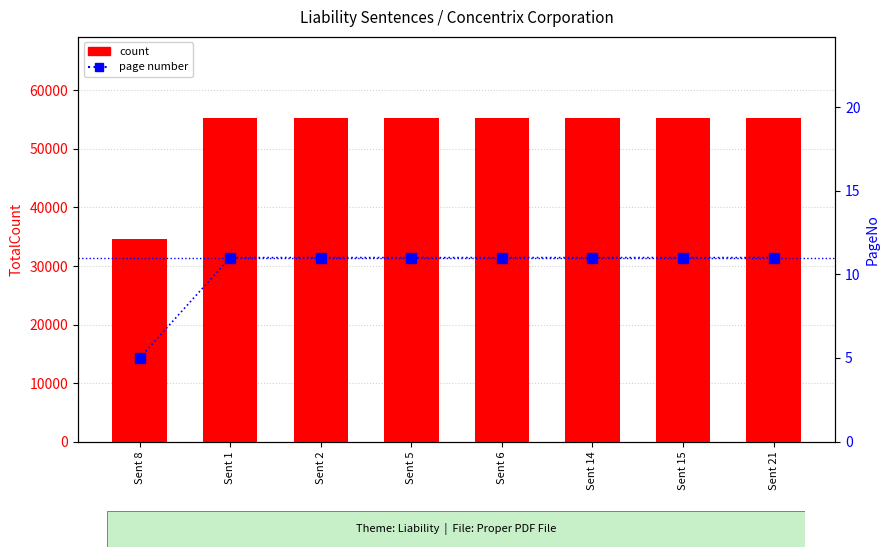

What position from the left is Sent 14?

6